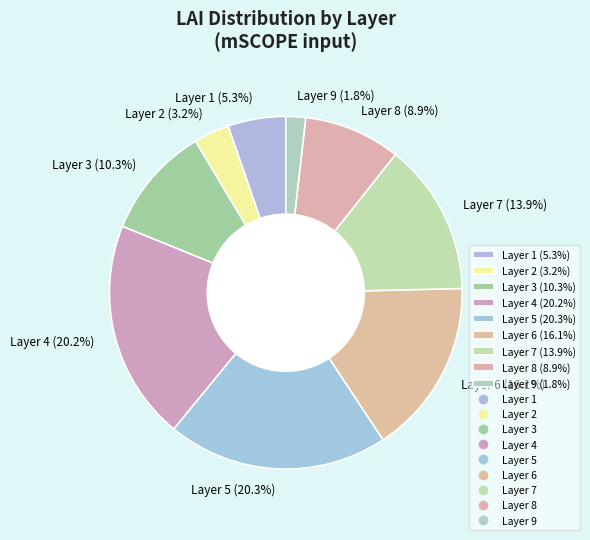

What percentage is NOT represented by Layer 2?

96.8%